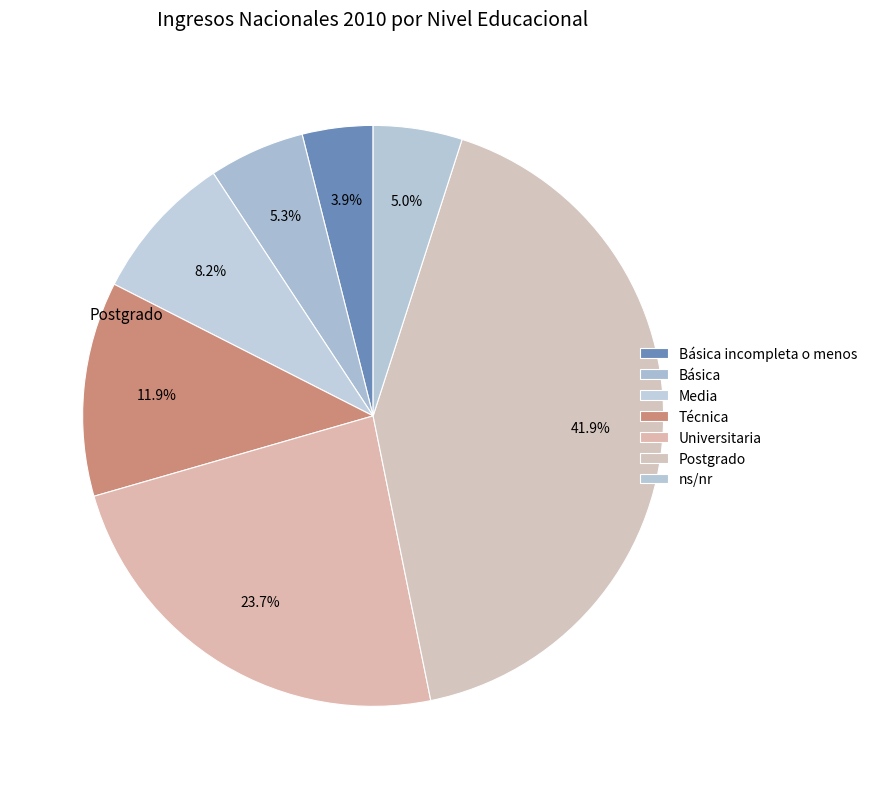

How many slices are in this pie chart?

7